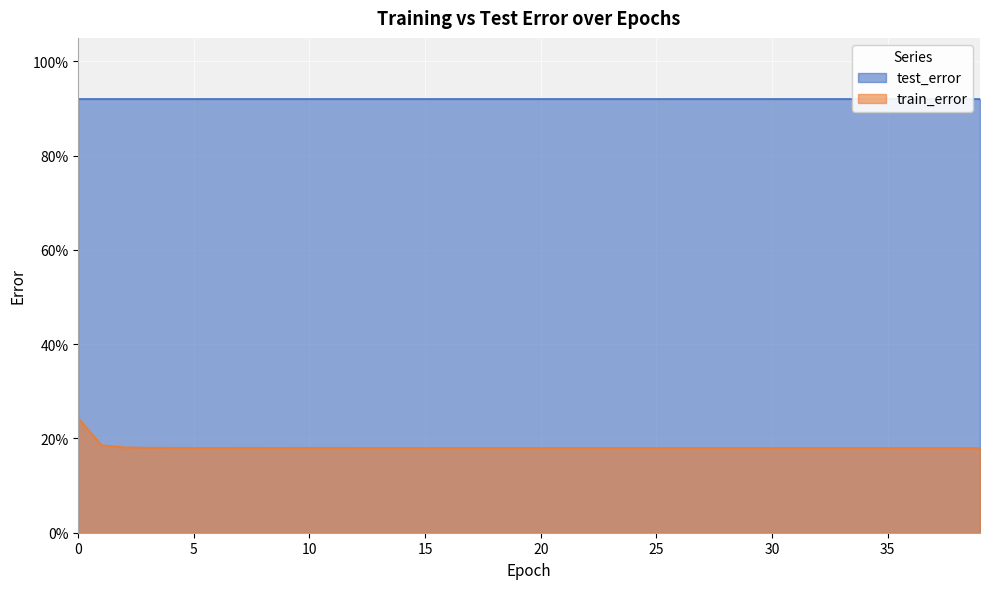

Rank the categories by value from highest to lowest.

0, 1, 2, 3, 4, 5, 6, 7, 8, 9, 10, 11, 12, 13, 14, 15, 16, 17, 18, 19, 20, 21, 22, 23, 24, 25, 26, 27, 28, 29, 30, 31, 32, 33, 34, 35, 36, 37, 38, 39